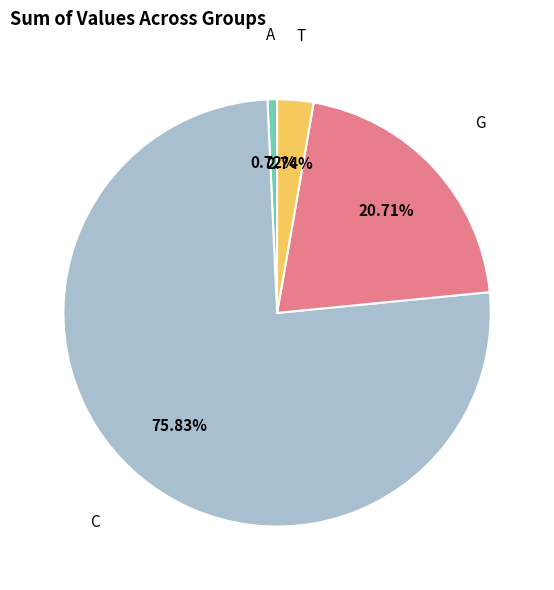

Does C account for over 50% of the chart?

Yes